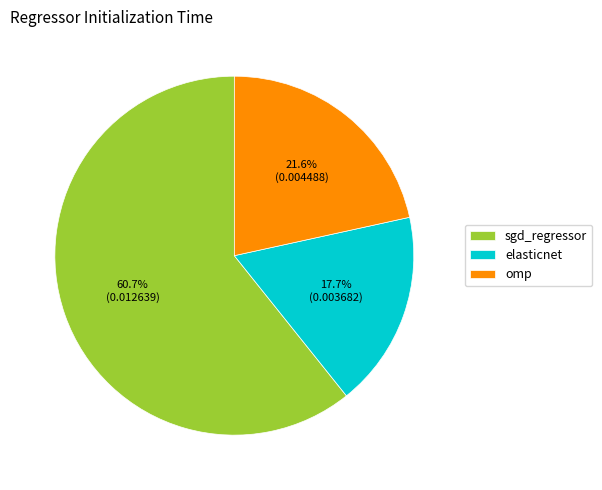

Rank the categories by value from highest to lowest.

sgd_regressor, omp, elasticnet